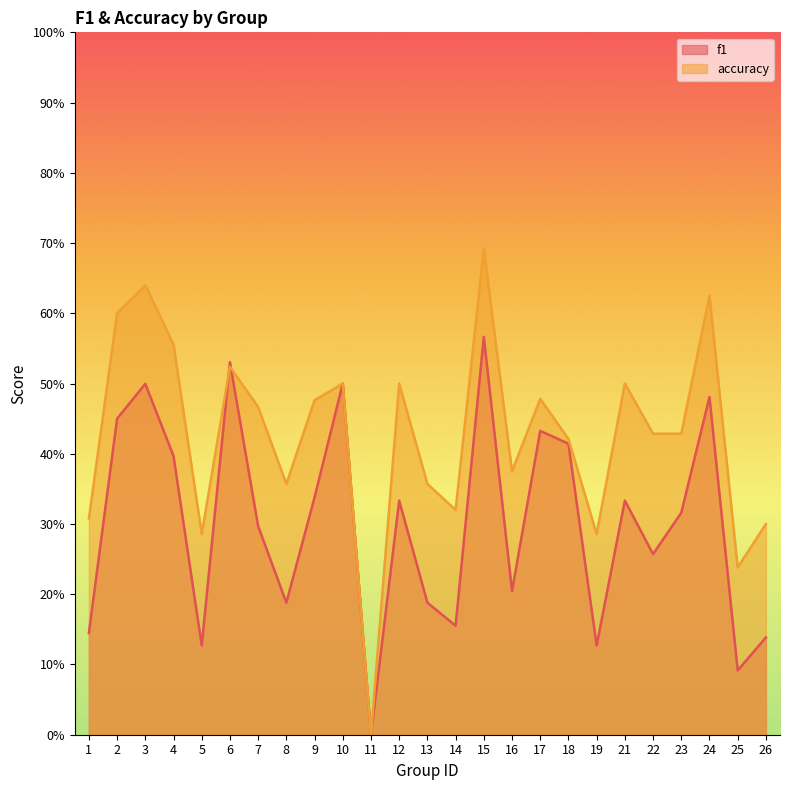

What is the maximum value shown in the chart?

0.7